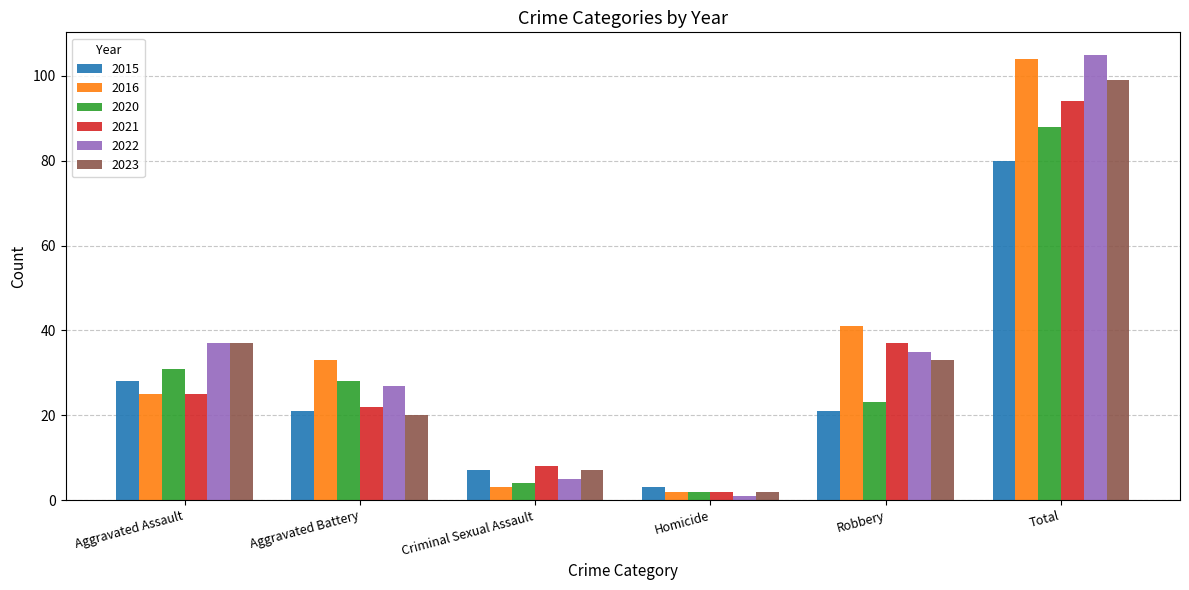

What are all the series names shown in the legend?

2015, 2016, 2020, 2021, 2022, 2023